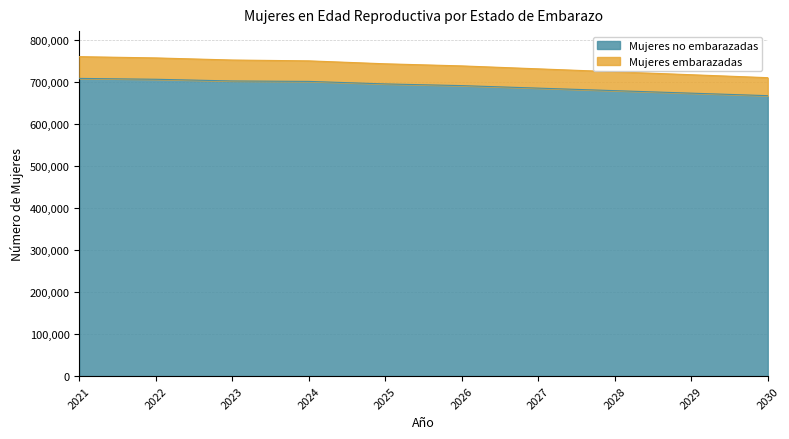

At how many categories does at least one series exceed 728428?

7